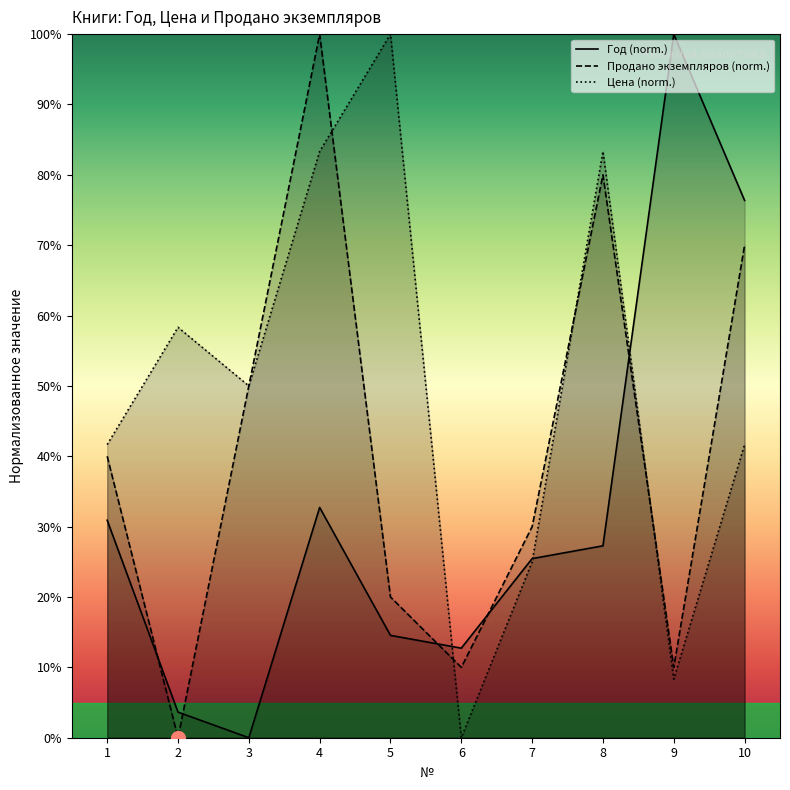

What is the greatest value displayed?

100.0